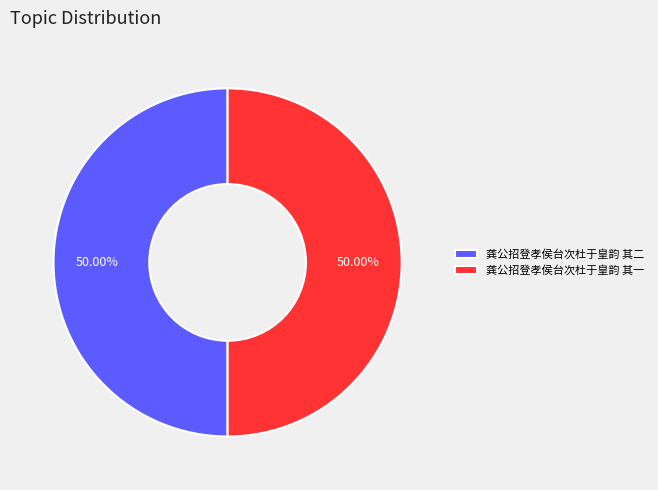

Approximately how many times larger is the value at 龚公招登孝侯台次杜于皇韵 其一 compared to 龚公招登孝侯台次杜于皇韵 其二?

1.0